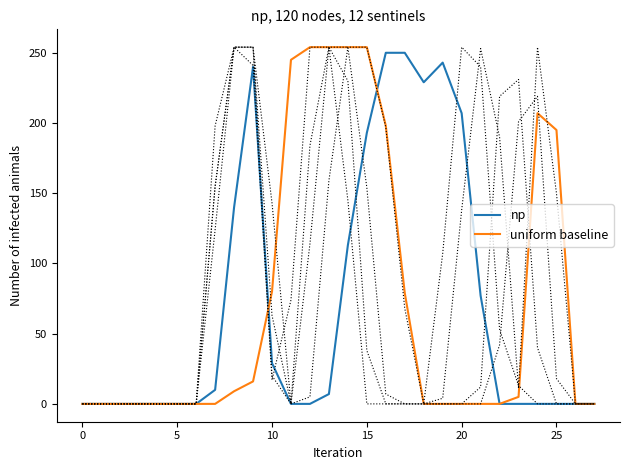

Is this an area chart (filled region under the line)?

No